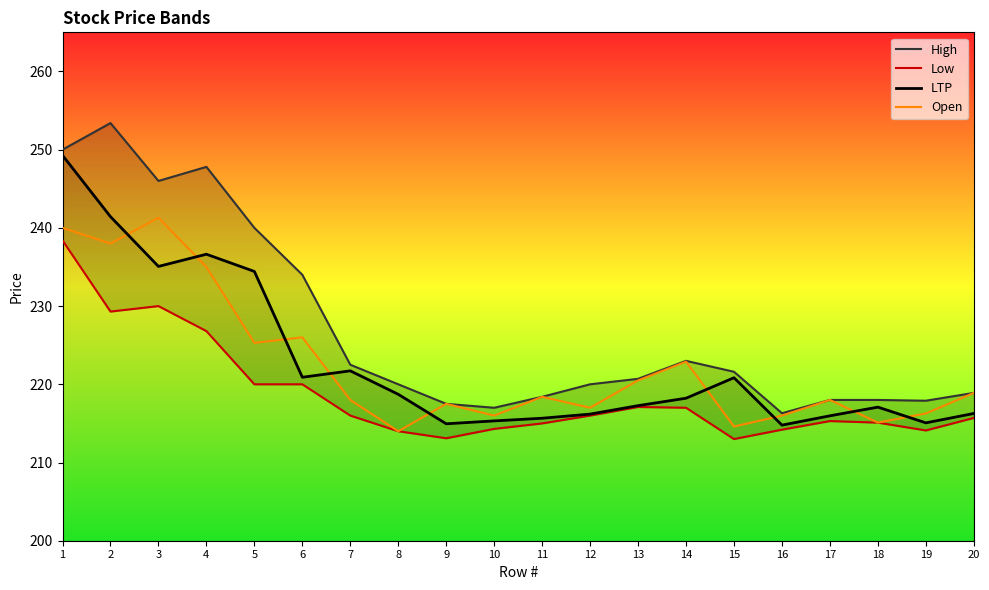

What is the maximum value shown in the chart?

253.4